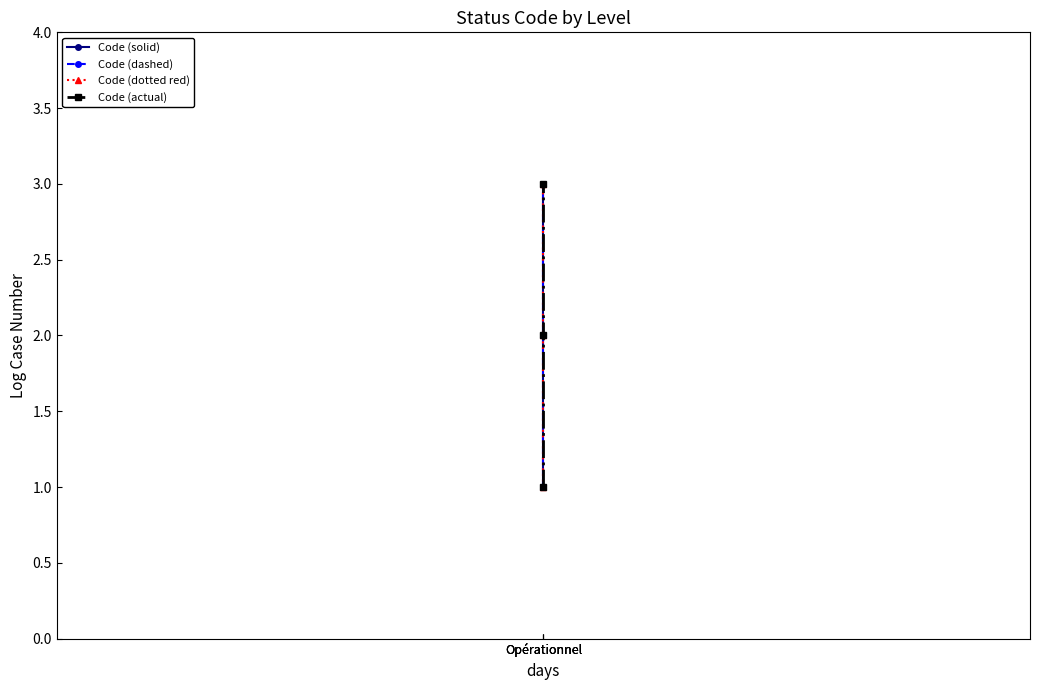

Rank the categories by Code (actual) value from lowest to highest.

Opérationnel, Opérationnel, Opérationnel